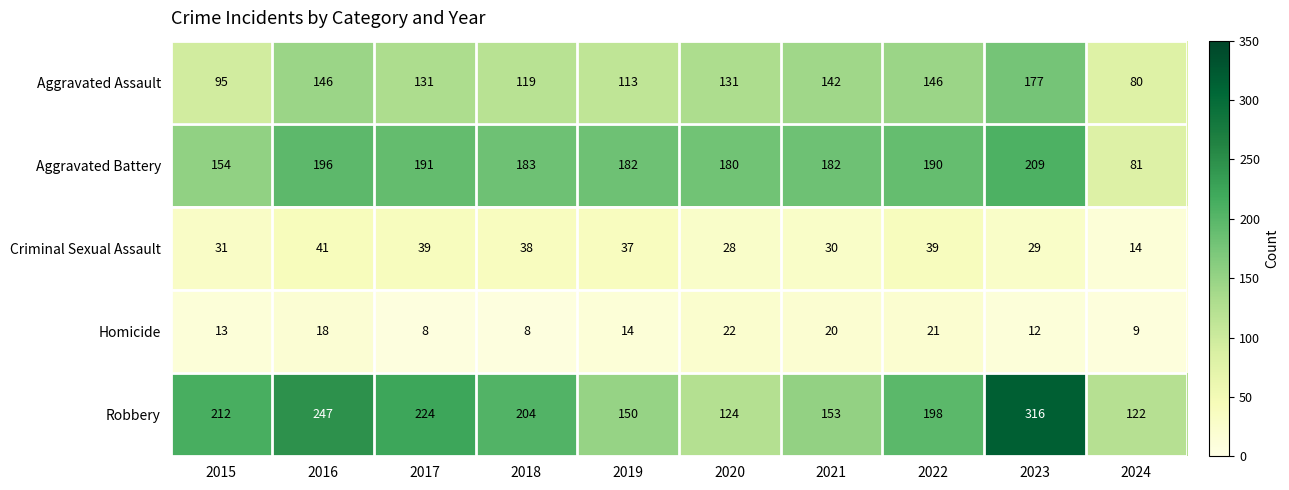

What is the spread (max minus min) of values at 2021?

162